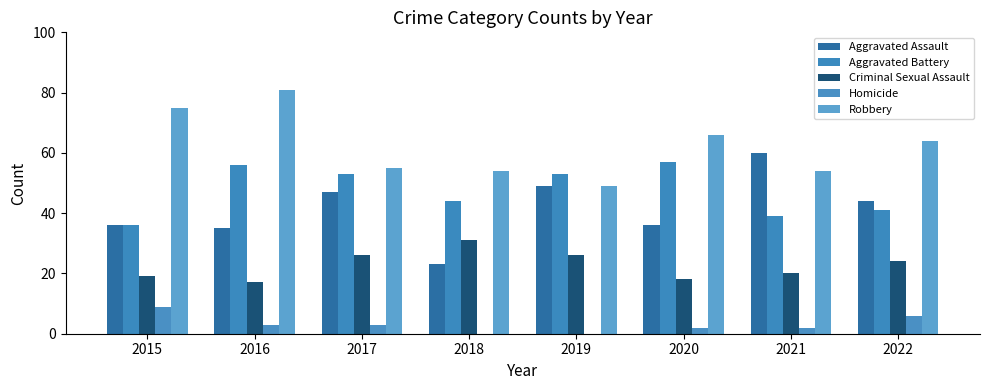

True or false: Aggravated Assault has a value of 11 at 2019.

False